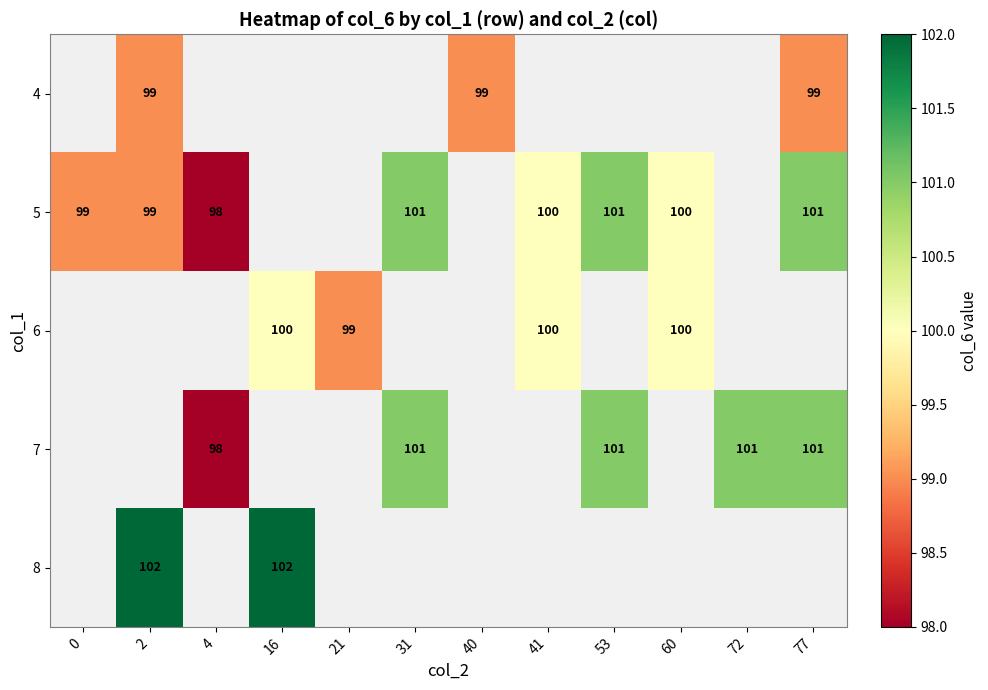

Count the number of categories in the chart.

12